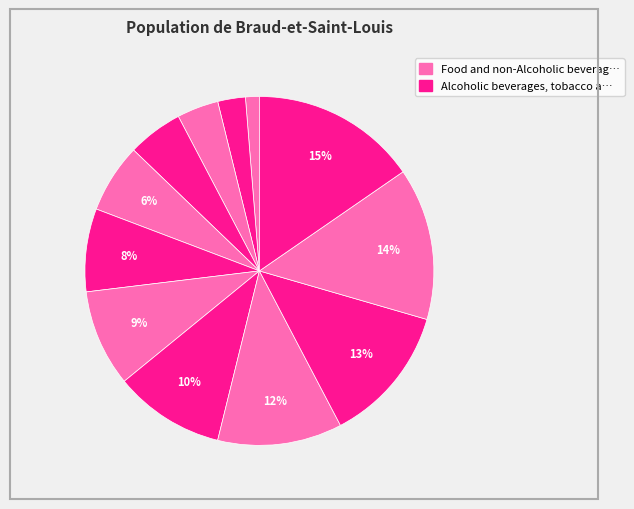

How many segments does this pie chart have?

12